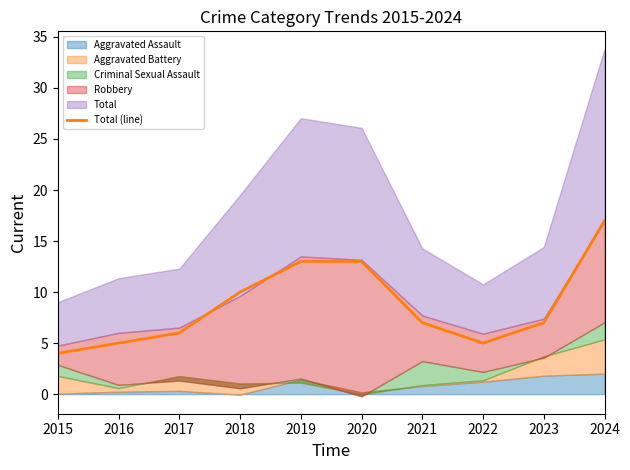

What is the sum of all values?

87